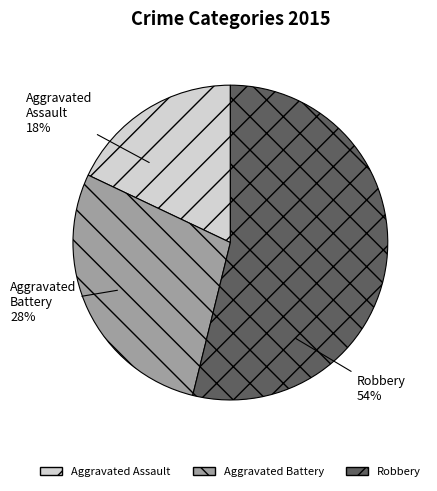

To the nearest percent, what is the difference between the largest and smallest slice percentages?

36%